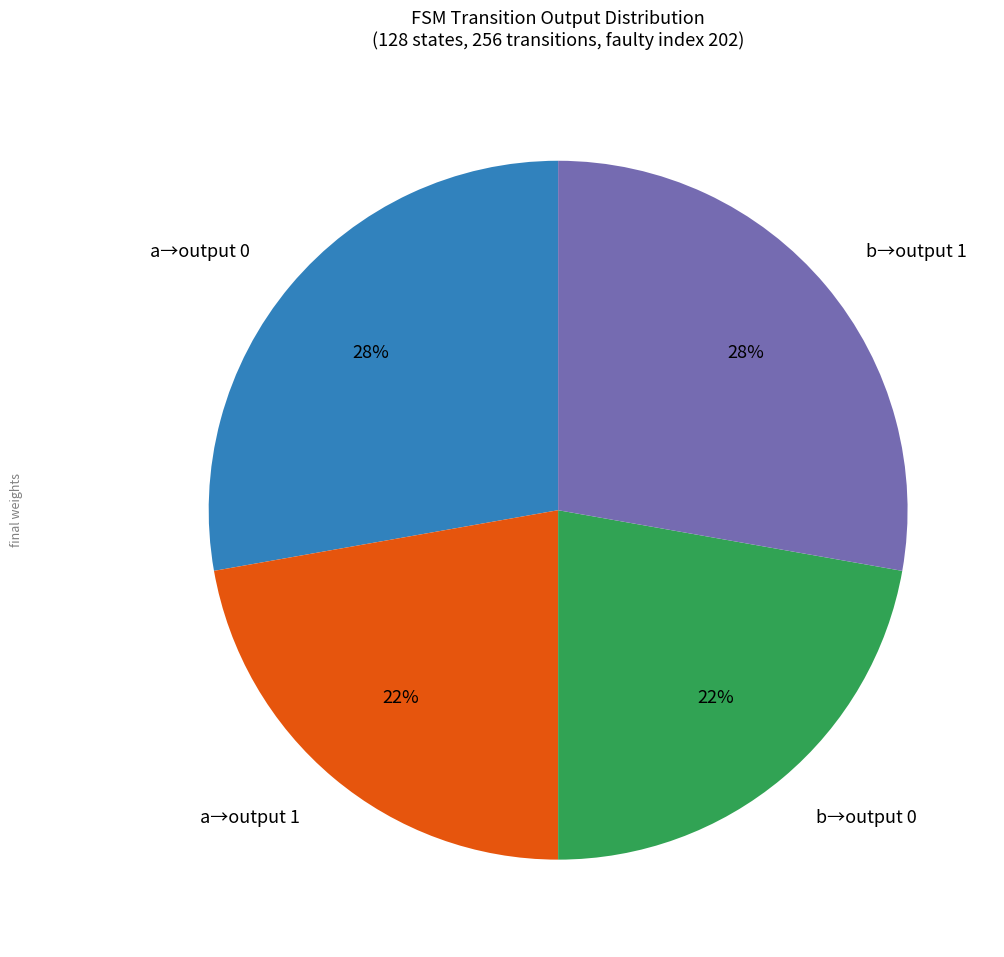

To the nearest percent, what percentage of the pie is b→output 1?

28%